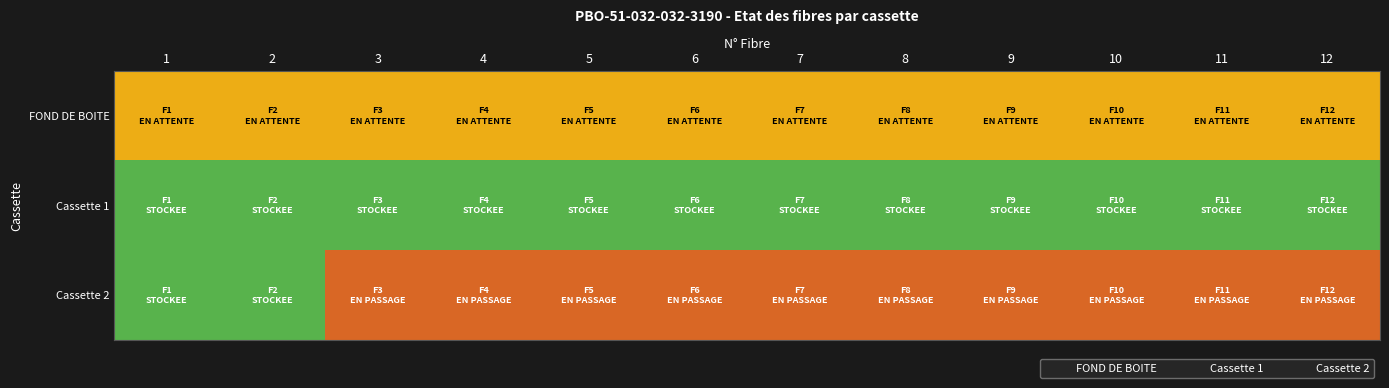

At which category is the sum across all series the highest?

1